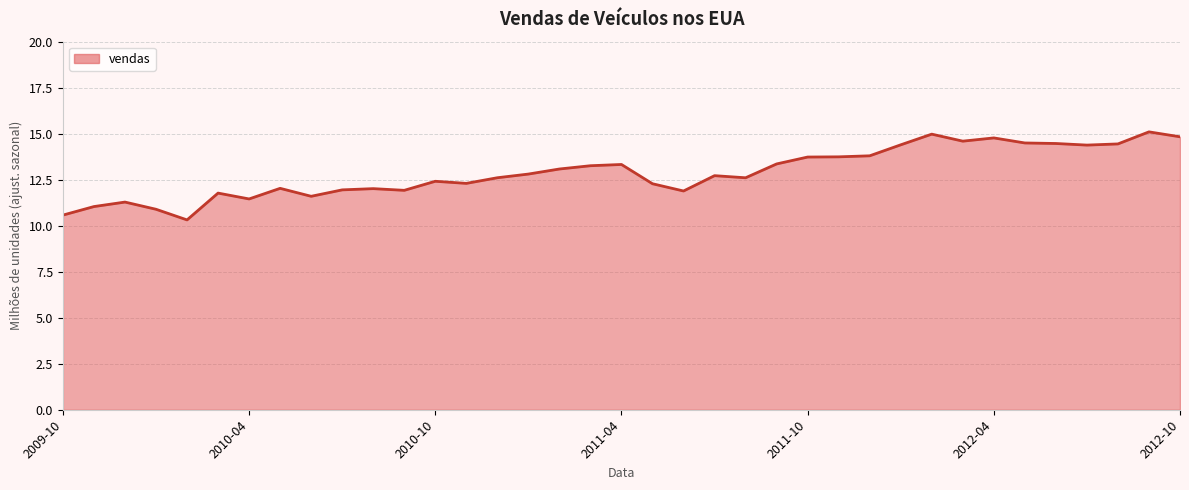

What is the difference between the maximum and minimum values?

4.8